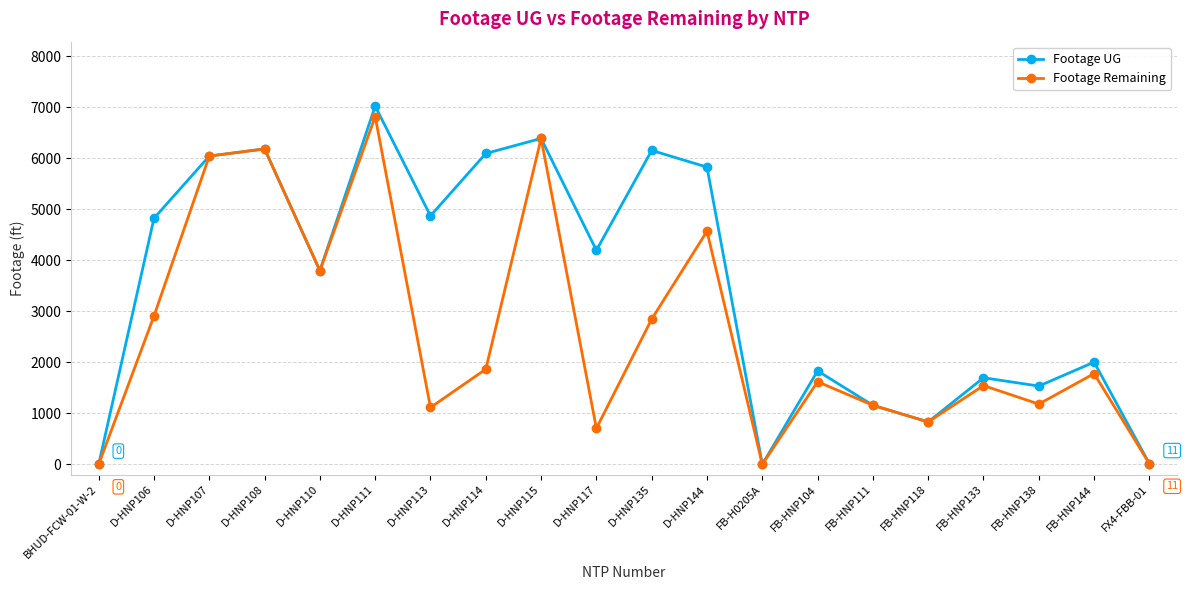

Rank the series by their maximum value, from highest to lowest.

Footage UG, Footage Remaining